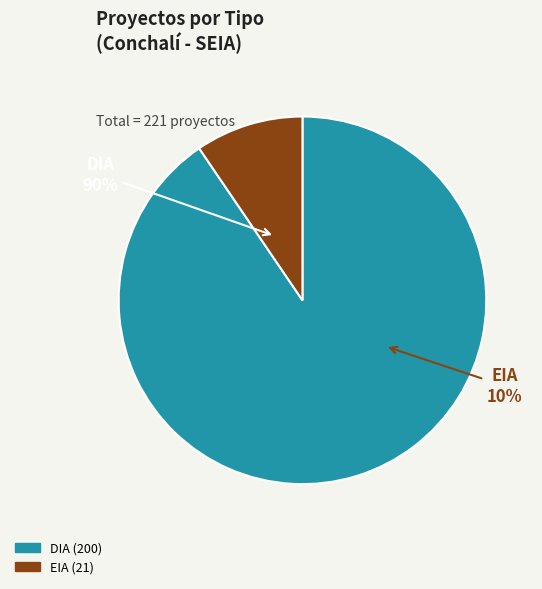

Is it true that DIA is 99% of the pie?

False